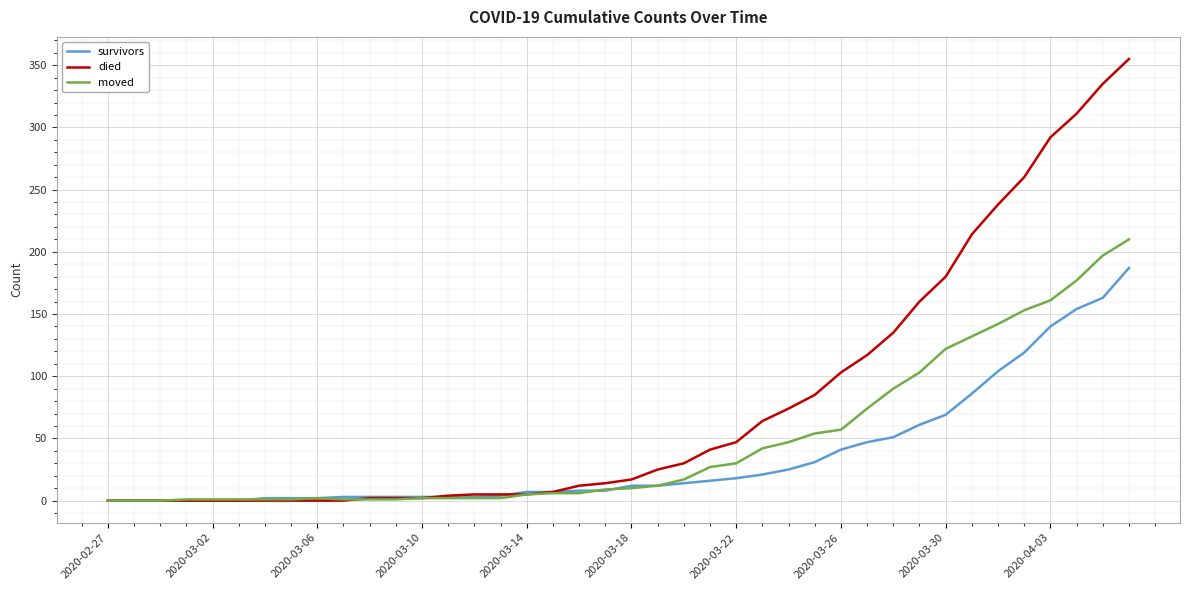

Which series has the largest total across all categories?

died